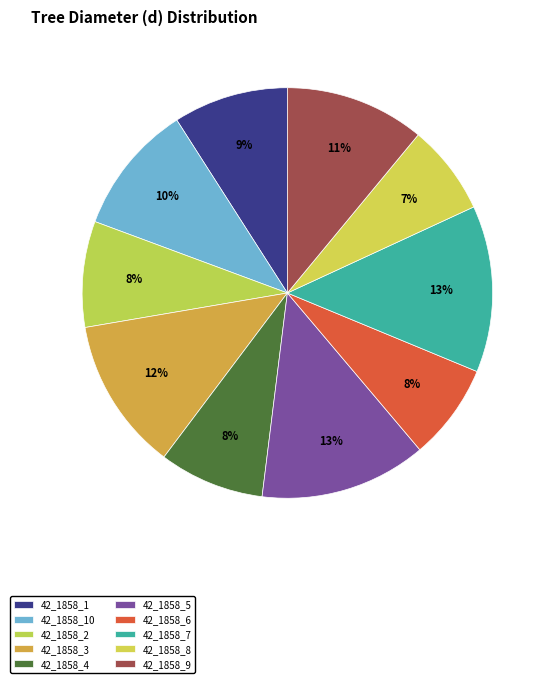

Rank the categories by value from lowest to highest.

42_1858_8, 42_1858_6, 42_1858_4, 42_1858_2, 42_1858_1, 42_1858_10, 42_1858_9, 42_1858_3, 42_1858_5, 42_1858_7